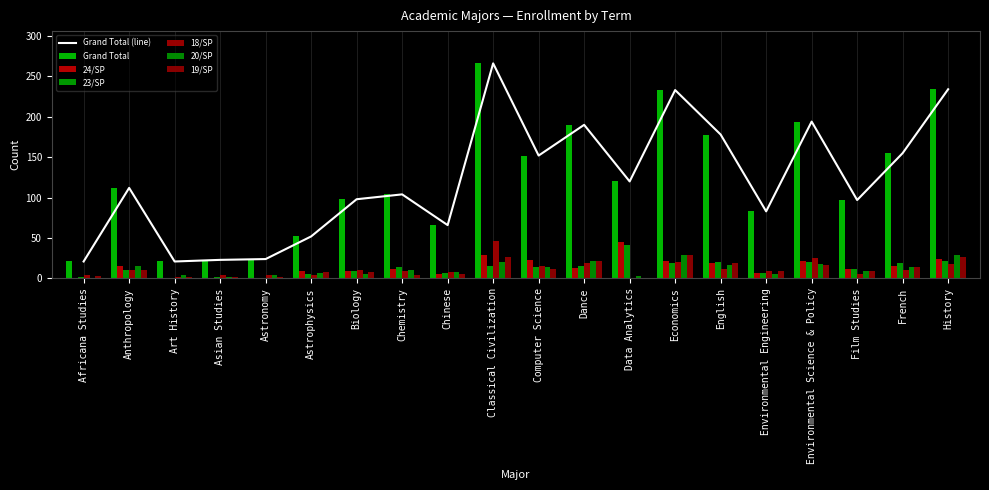

List the labels in order of 20/SP value, smallest first.

Africana Studies, Asian Studies, Data Analytics, Art History, Astronomy, Biology, Environmental Engineering, Astrophysics, Chinese, Film Studies, Chemistry, Computer Science, French, Anthropology, English, Environmental Science & Policy, Classical Civilization, Dance, Economics, History